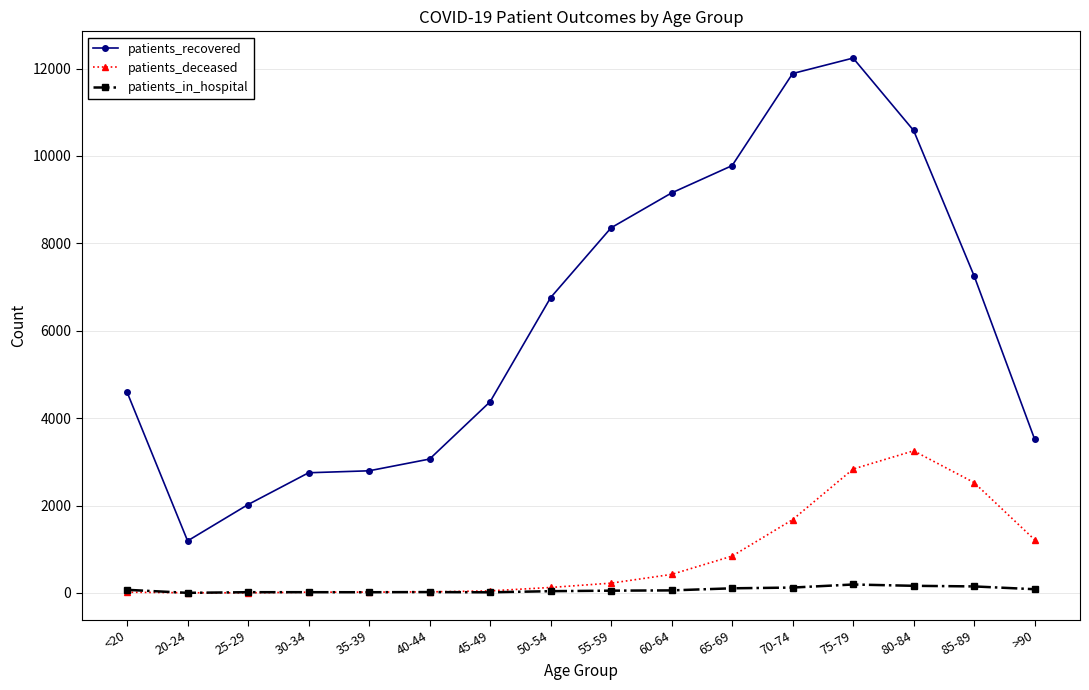

True or false: patients_in_hospital and patients_recovered intersect in this chart.

False